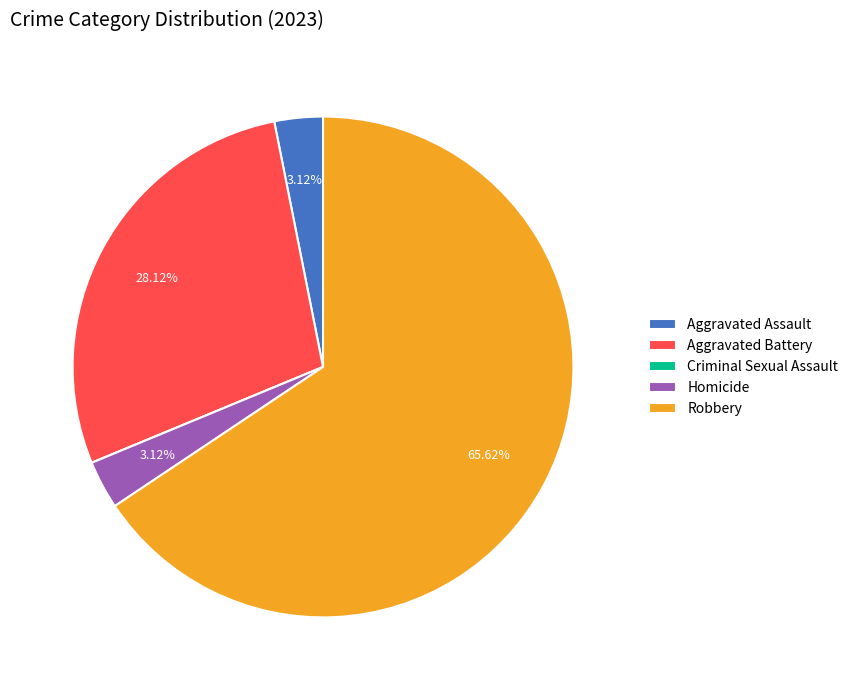

To the nearest percent, what is the difference between the Aggravated Battery and Aggravated Assault slice percentages?

25%